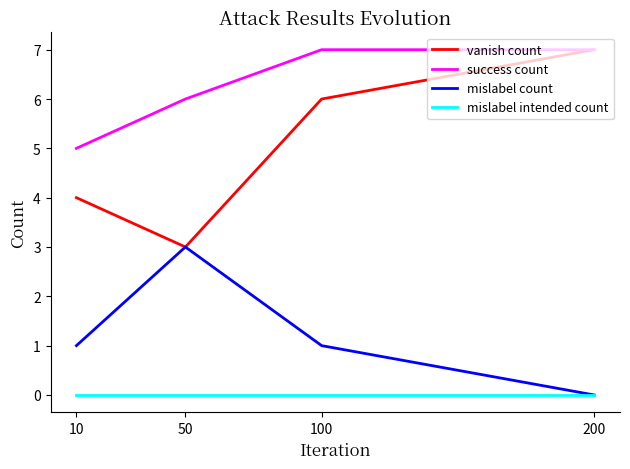

True or false: mislabel intended count and vanish count cross at least once.

False